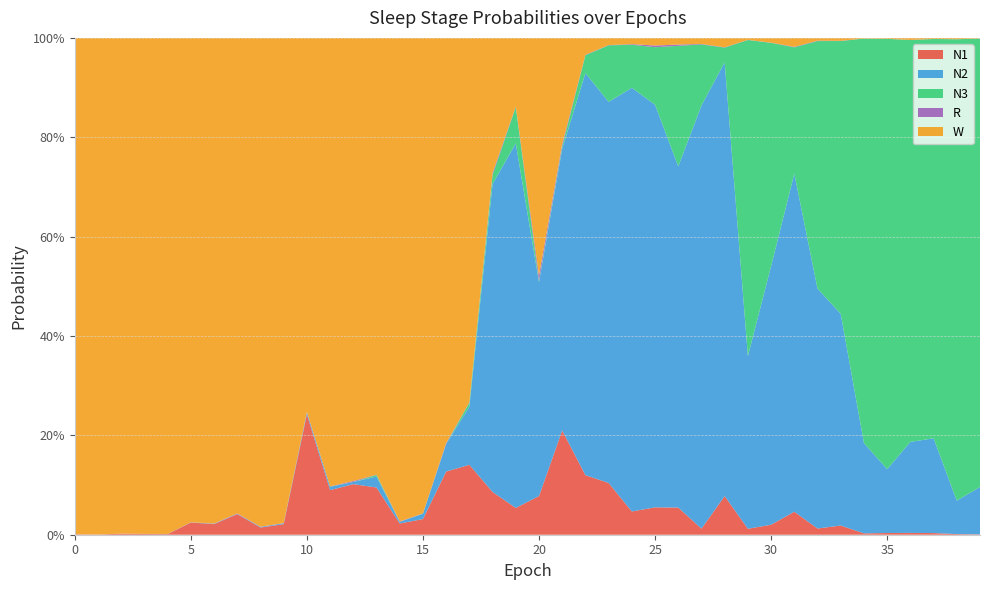

Reading left to right, what are all the values shown in this chart?

N1: 0=0.0	1=0.0	2=0.0	3=0.0	4=0.0	5=0.0	6=0.0	7=0.0	8=0.0	9=0.0	10=0.2	11=0.1	12=0.1	13=0.1	14=0.0	15=0.0	16=0.1	17=0.1	18=0.1	19=0.1	20=0.1	21=0.2	22=0.1	23=0.1	24=0.0	25=0.1	26=0.1	27=0.0	28=0.1	29=0.0	30=0.0	31=0.0	32=0.0	33=0.0	34=0.0	35=0.0	36=0.0	37=0.0	38=0.0	39=0.0
N2: 0=0.0	1=0.0	2=0.0	3=0.0	4=0.0	5=0.0	6=0.0	7=0.0	8=0.0	9=0.0	10=0.0	11=0.0	12=0.0	13=0.0	14=0.0	15=0.0	16=0.1	17=0.1	18=0.6	19=0.7	20=0.4	21=0.6	22=0.8	23=0.8	24=0.9	25=0.8	26=0.7	27=0.9	28=0.9	29=0.3	30=0.5	31=0.7	32=0.5	33=0.4	34=0.2	35=0.1	36=0.2	37=0.2	38=0.1	39=0.1
N3: 0=0.0	1=0.0	2=0.0	3=0.0	4=0.0	5=0.0	6=0.0	7=0.0	8=0.0	9=0.0	10=0.0	11=0.0	12=0.0	13=0.0	14=0.0	15=0.0	16=0.0	17=0.0	18=0.0	19=0.1	20=0.0	21=0.0	22=0.0	23=0.1	24=0.1	25=0.1	26=0.2	27=0.1	28=0.0	29=0.6	30=0.4	31=0.3	32=0.5	33=0.5	34=0.8	35=0.9	36=0.8	37=0.8	38=0.9	39=0.9
R: 0=0.0	1=0.0	2=0.0	3=0.0	4=0.0	5=0.0	6=0.0	7=0.0	8=0.0	9=0.0	10=0.0	11=0.0	12=0.0	13=0.0	14=0.0	15=0.0	16=0.0	17=0.0	18=0.0	19=0.0	20=0.0	21=0.0	22=0.0	23=0.0	24=0.0	25=0.0	26=0.0	27=0.0	28=0.0	29=0.0	30=0.0	31=0.0	32=0.0	33=0.0	34=0.0	35=0.0	36=0.0	37=0.0	38=0.0	39=0.0
W: 0=1.0	1=1.0	2=1.0	3=1.0	4=1.0	5=1.0	6=1.0	7=1.0	8=1.0	9=1.0	10=0.8	11=0.9	12=0.9	13=0.9	14=1.0	15=1.0	16=0.8	17=0.7	18=0.3	19=0.1	20=0.5	21=0.2	22=0.0	23=0.0	24=0.0	25=0.0	26=0.0	27=0.0	28=0.0	29=0.0	30=0.0	31=0.0	32=0.0	33=0.0	34=0.0	35=0.0	36=0.0	37=0.0	38=0.0	39=0.0